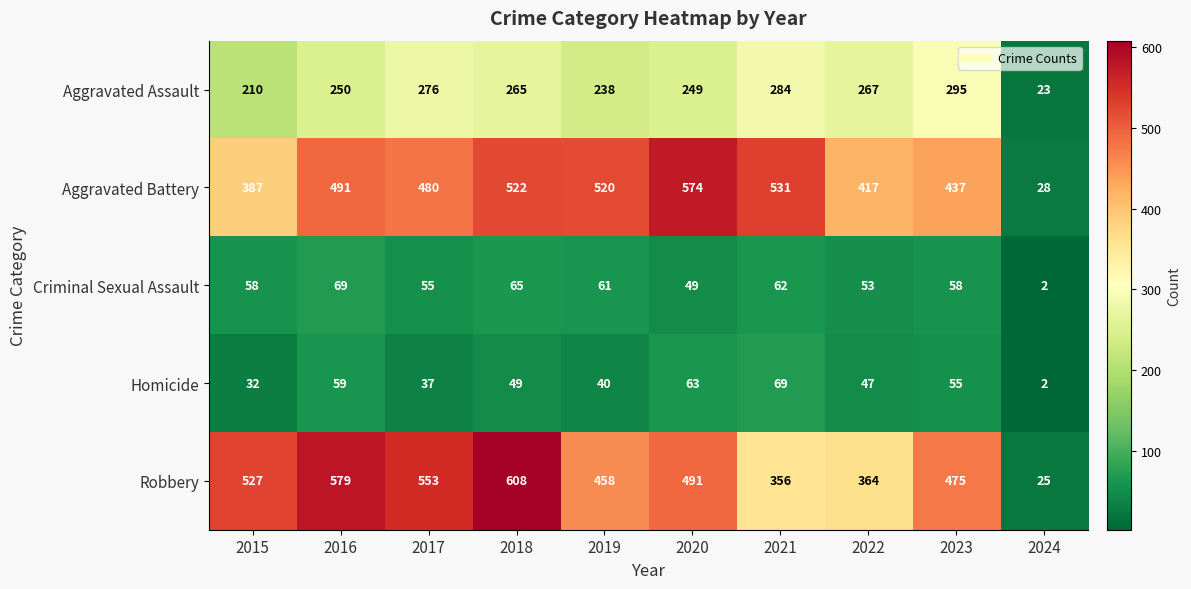

Which series has the widest spread of values?

Robbery